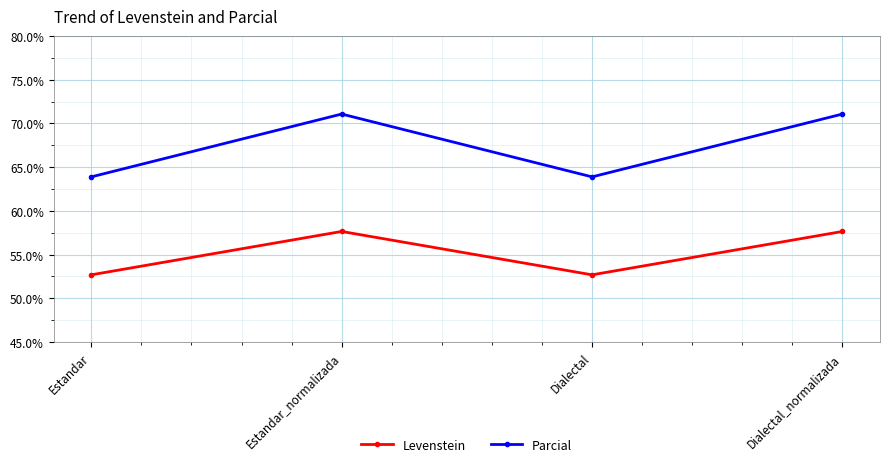

Which series has the widest spread of values?

Parcial